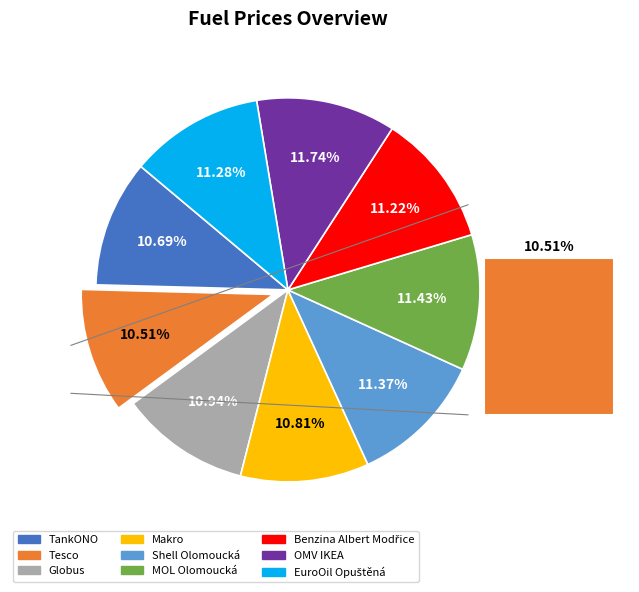

What portion of the pie excludes EuroOil Opuštěná?

88.7%